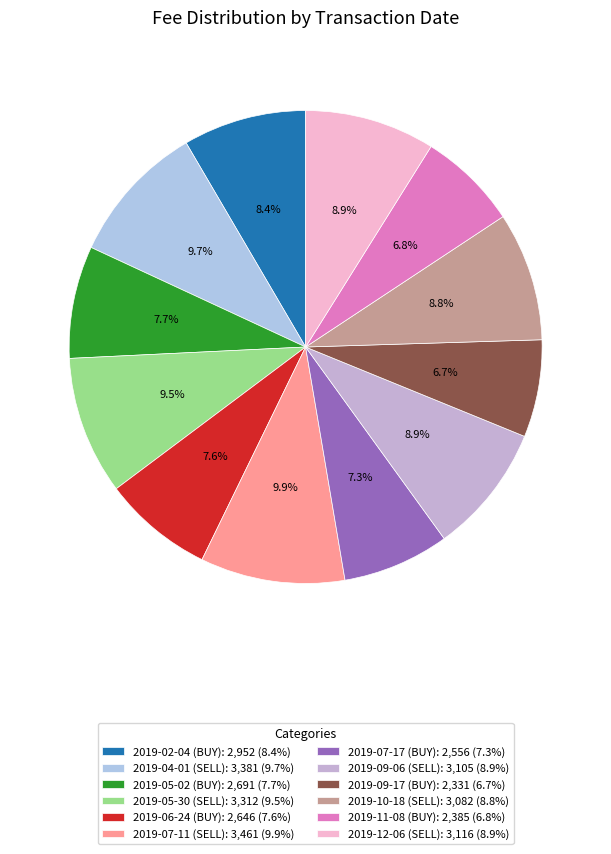

What percentage is the 2019-06-24 (BUY) slice, to the nearest percent?

8%